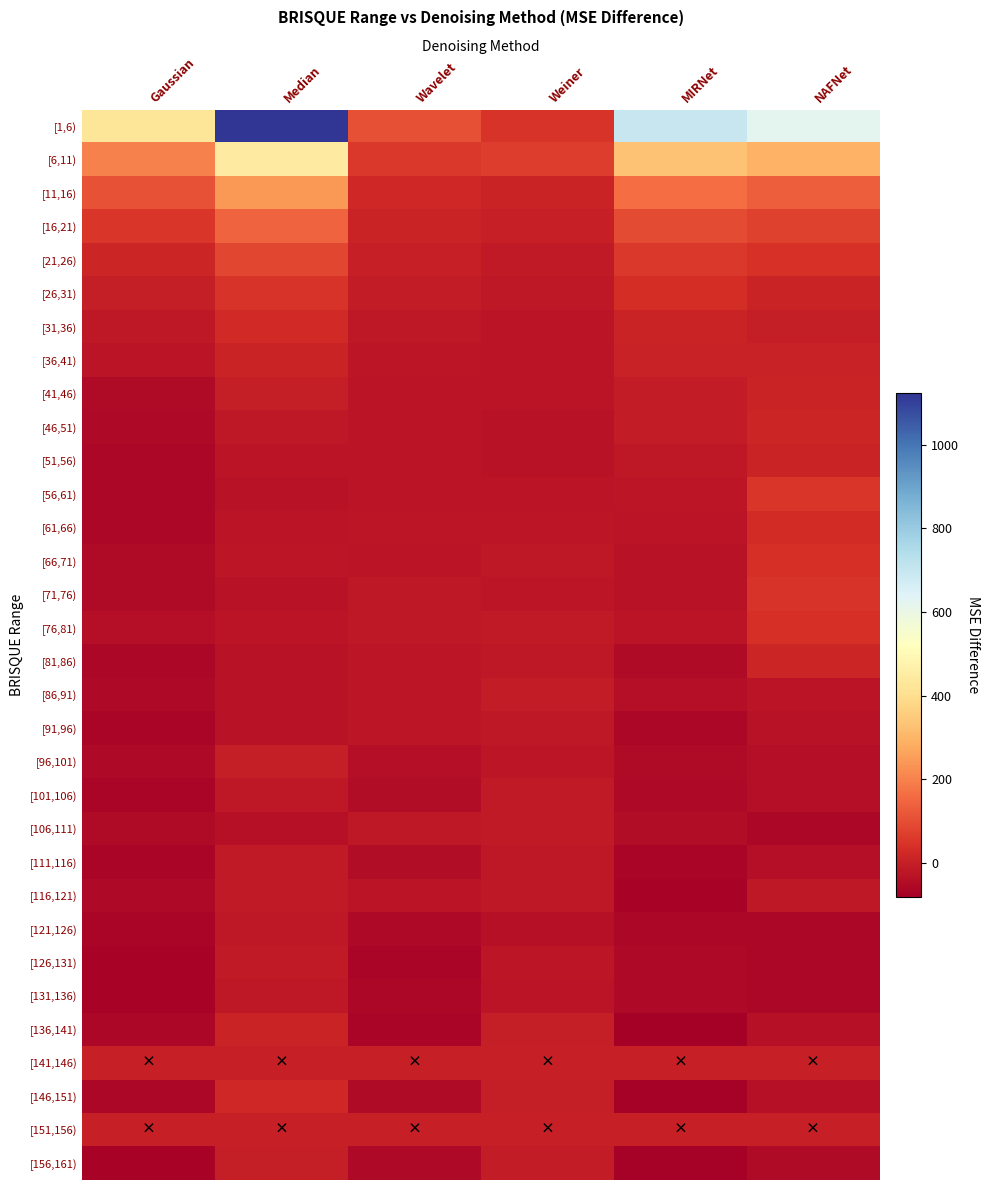

Between Weiner and NAFNet, which is larger?

NAFNet